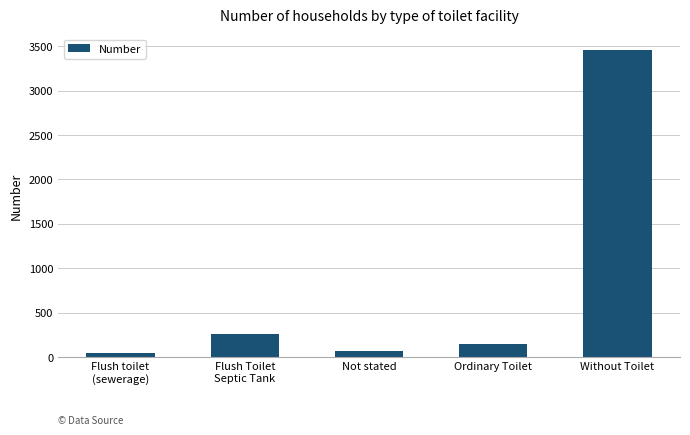

What is the difference between the maximum and minimum values?

3419